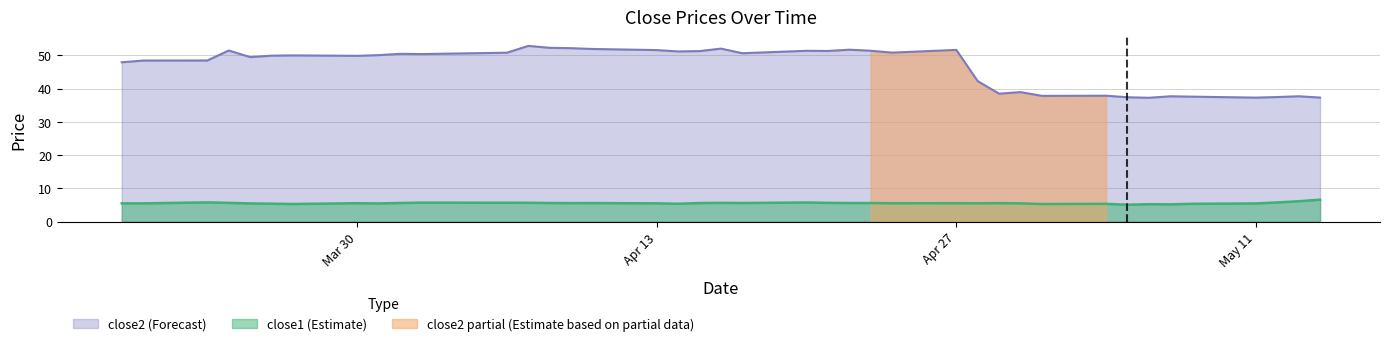

Rank the series by their average value, from lowest to highest.

close1, close2